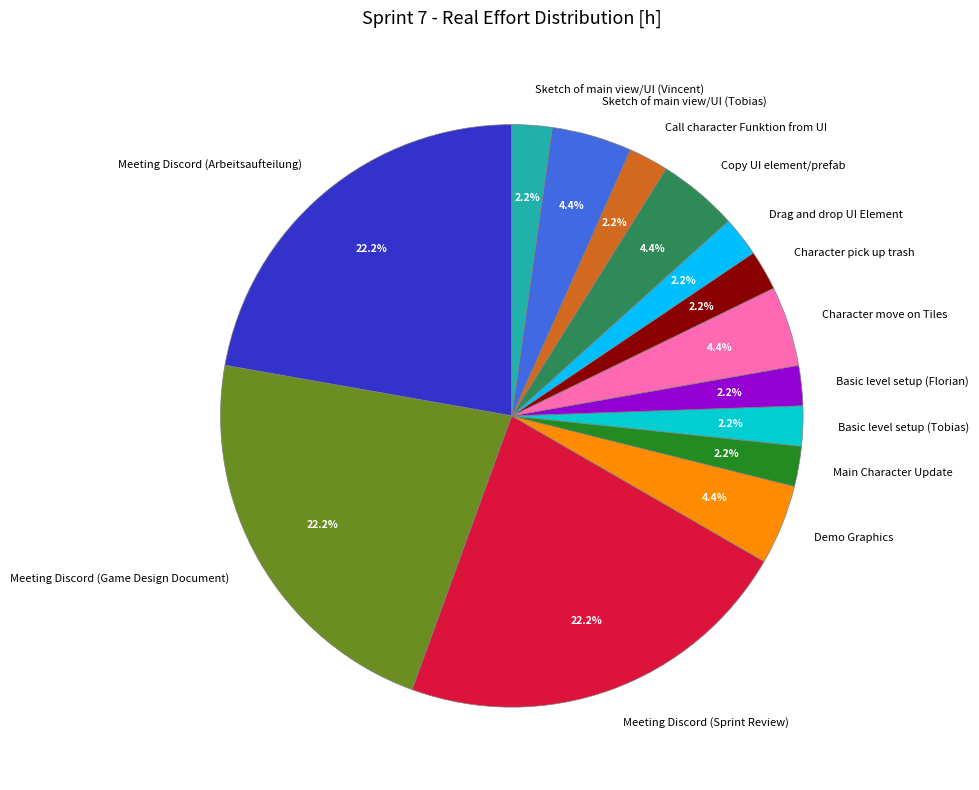

How many segments does this pie chart have?

14